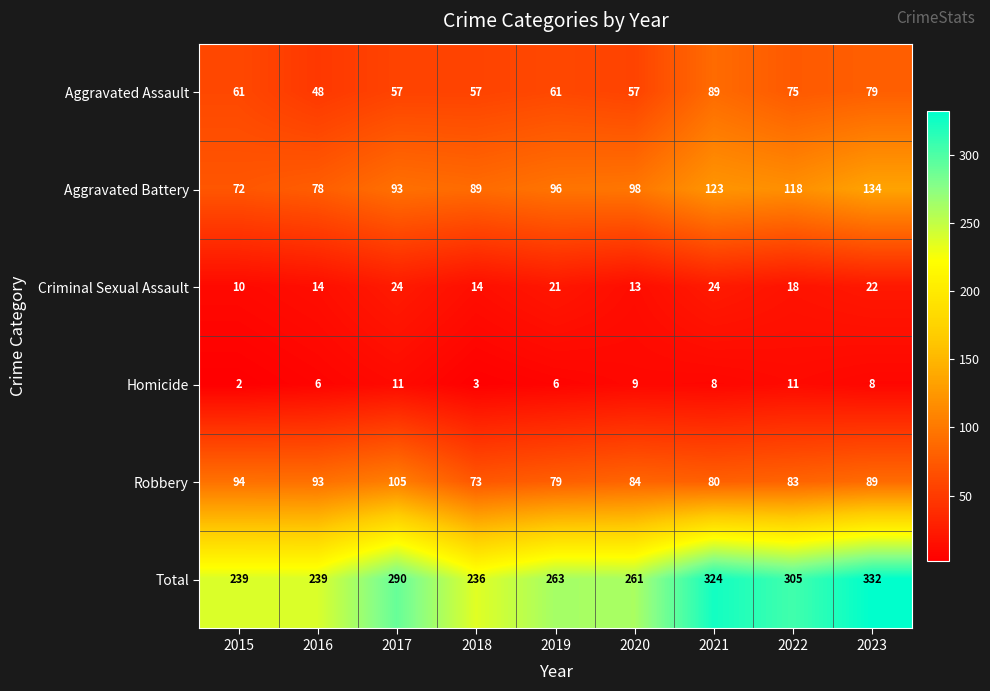

What is the average value of the Homicide series?

7